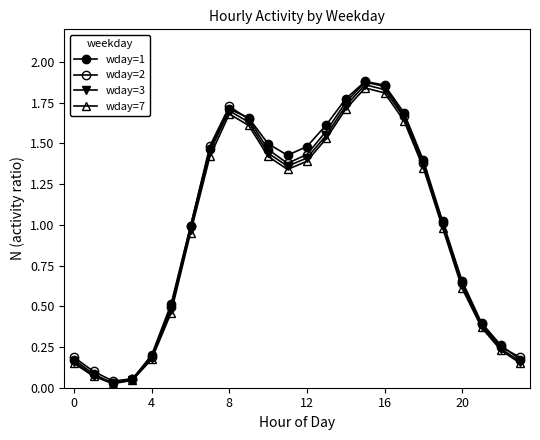

How many lines are shown in the chart?

4